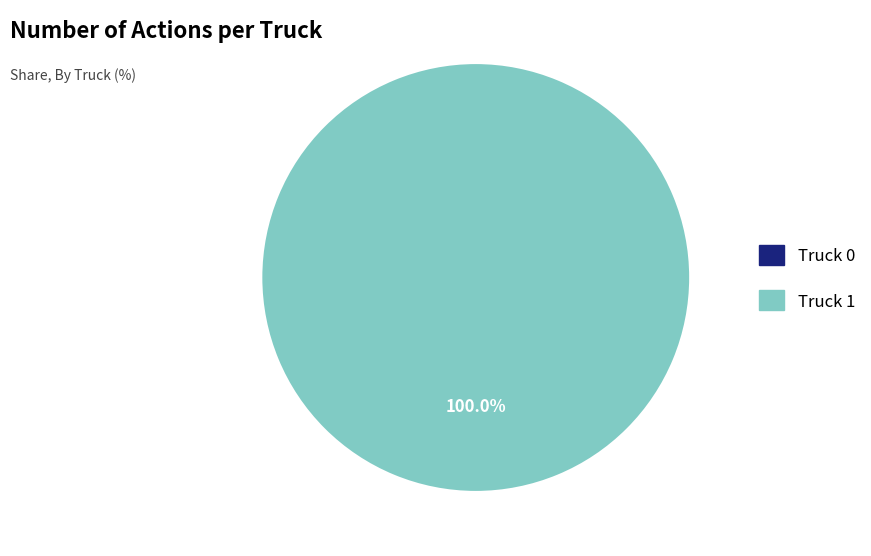

Which slice represents more than half of the pie?

Truck 1